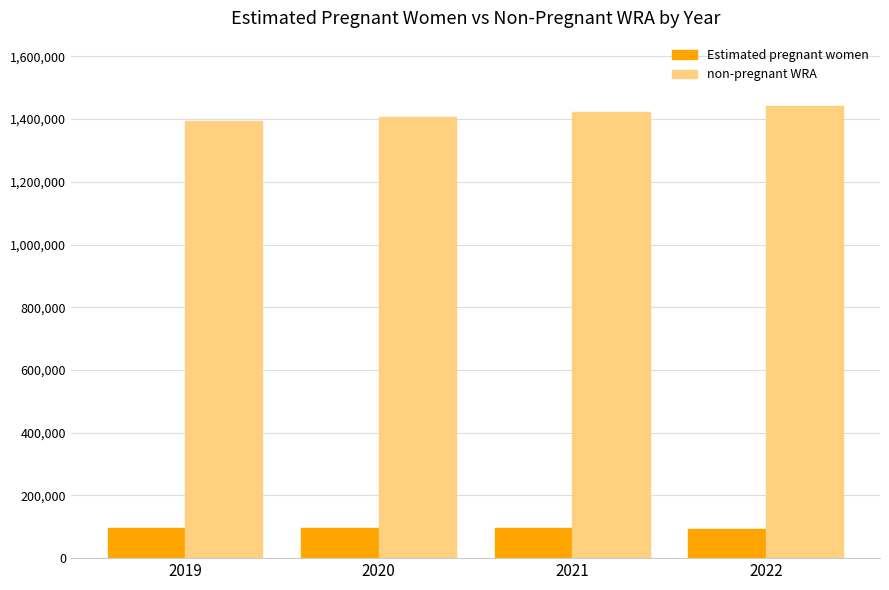

What is the value of the Estimated pregnant women bar at the 2nd from the left?

96215.2